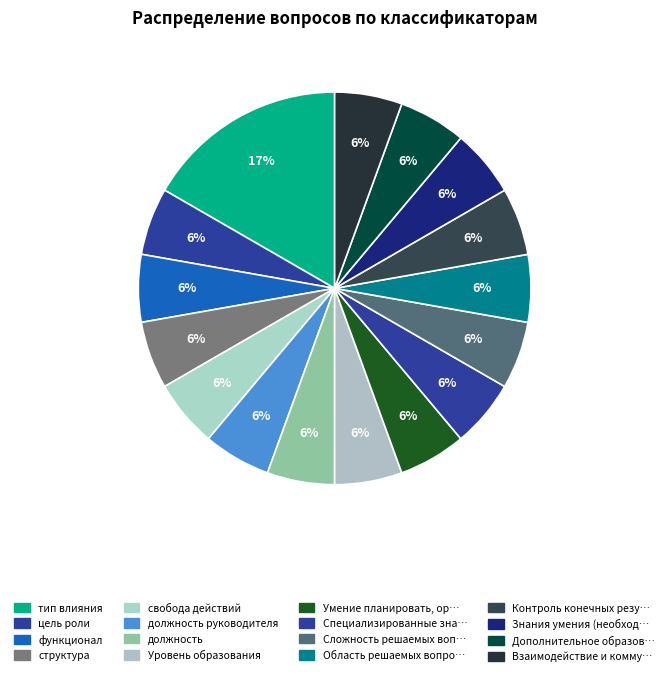

Is there a majority slice in this chart?

No